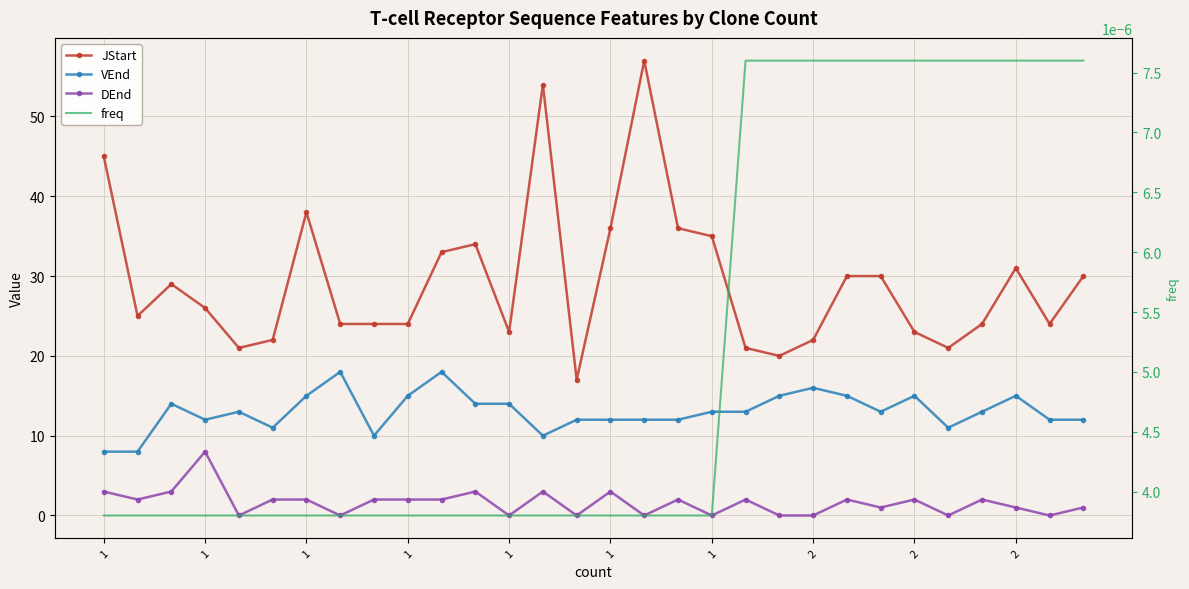

How many values in the VEnd series exceed 13?

12